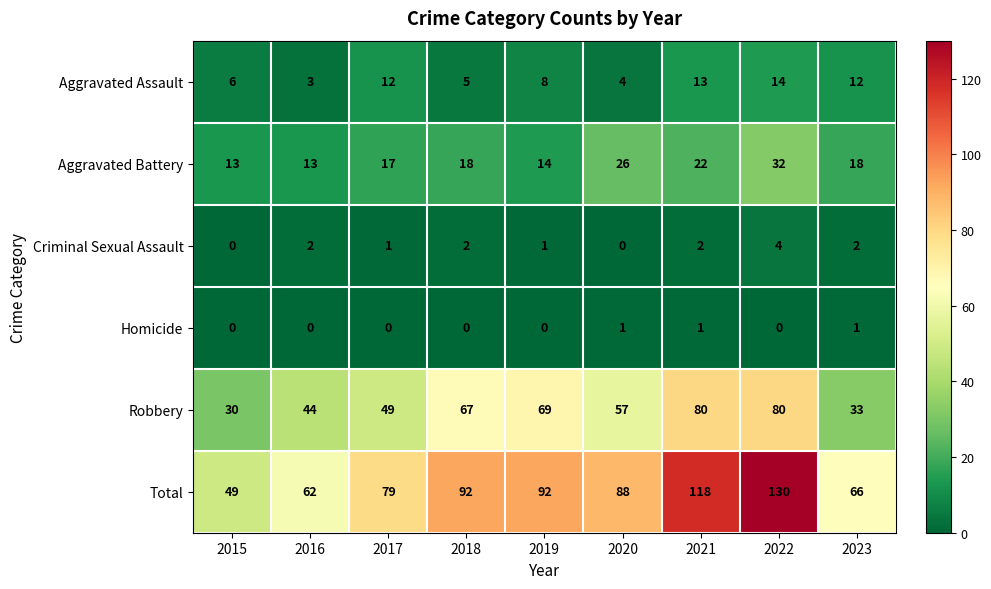

True or false: Aggravated Battery has a value of 8 at 2016.

False